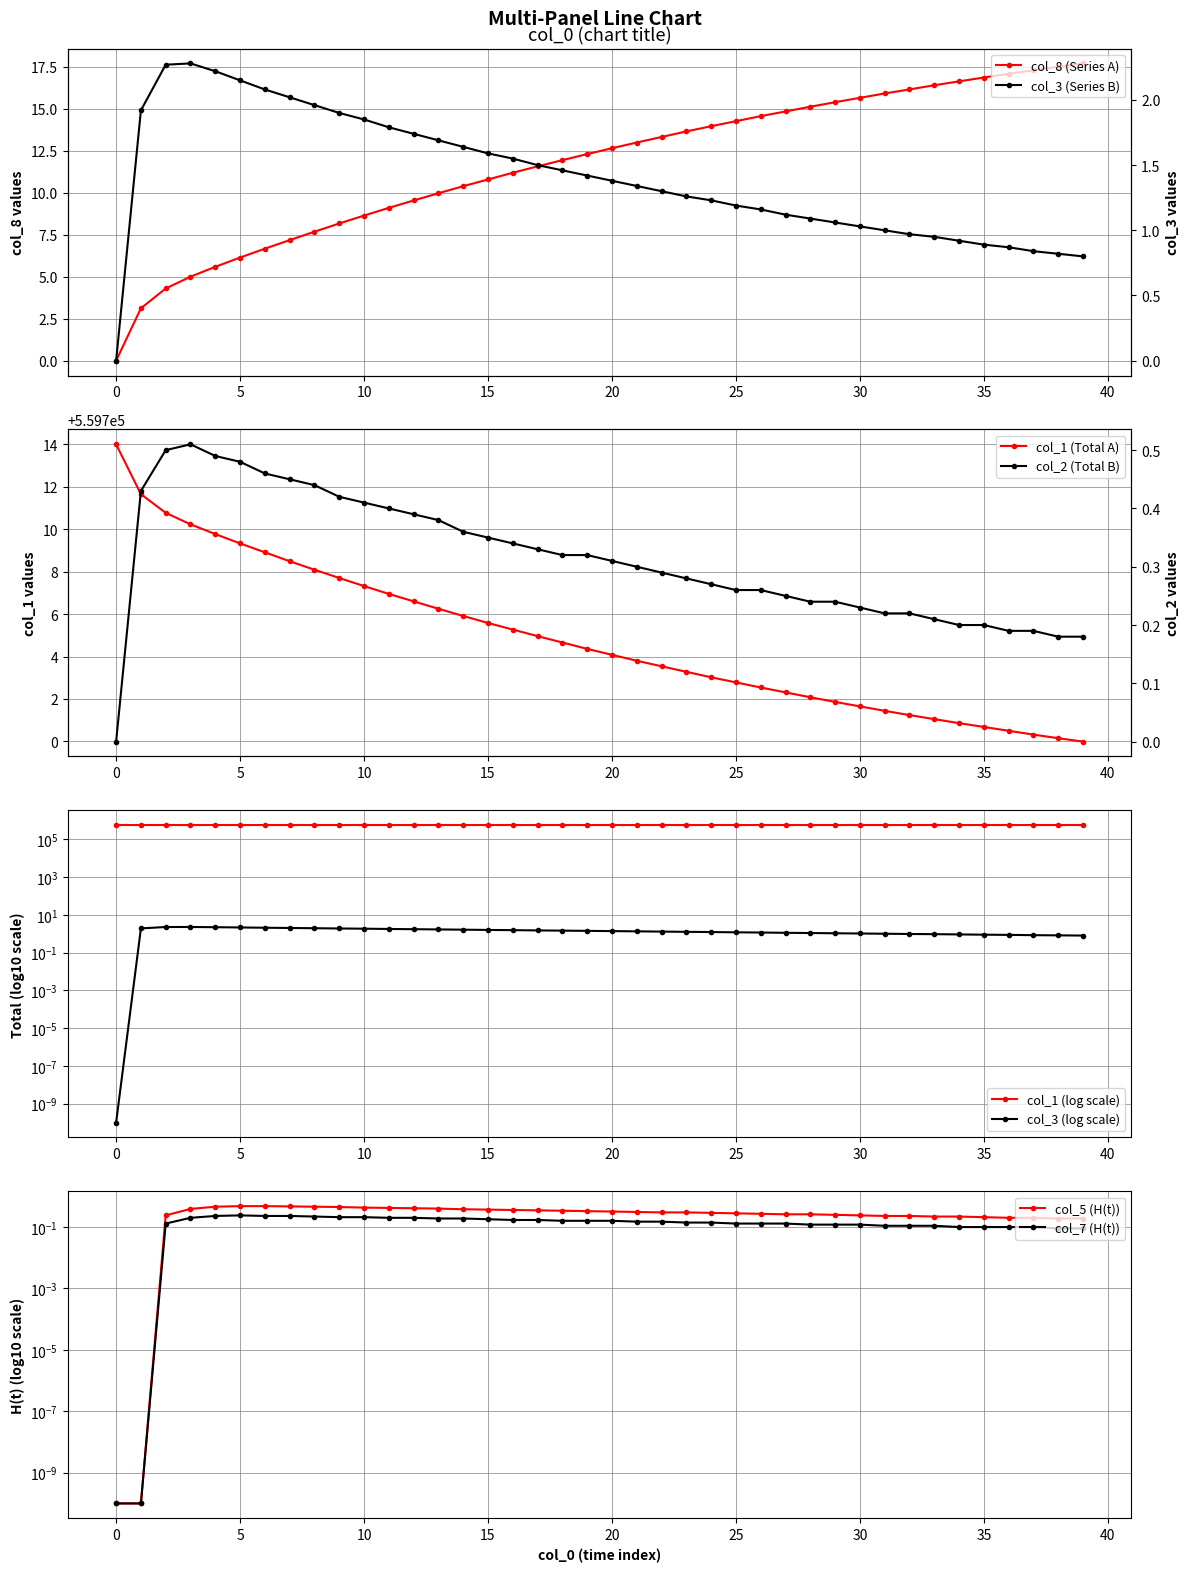

At which category is the sum across all series the highest?

39